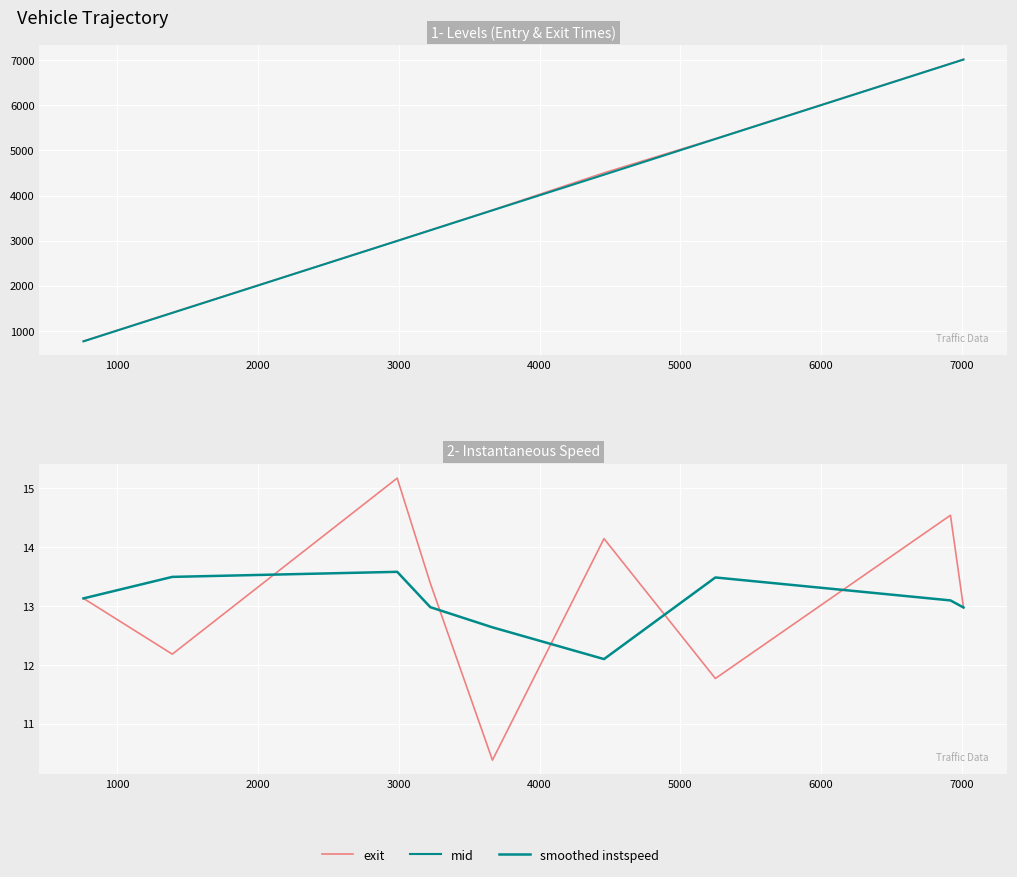

How many values in the smoothed instspeed series are below 13?

4